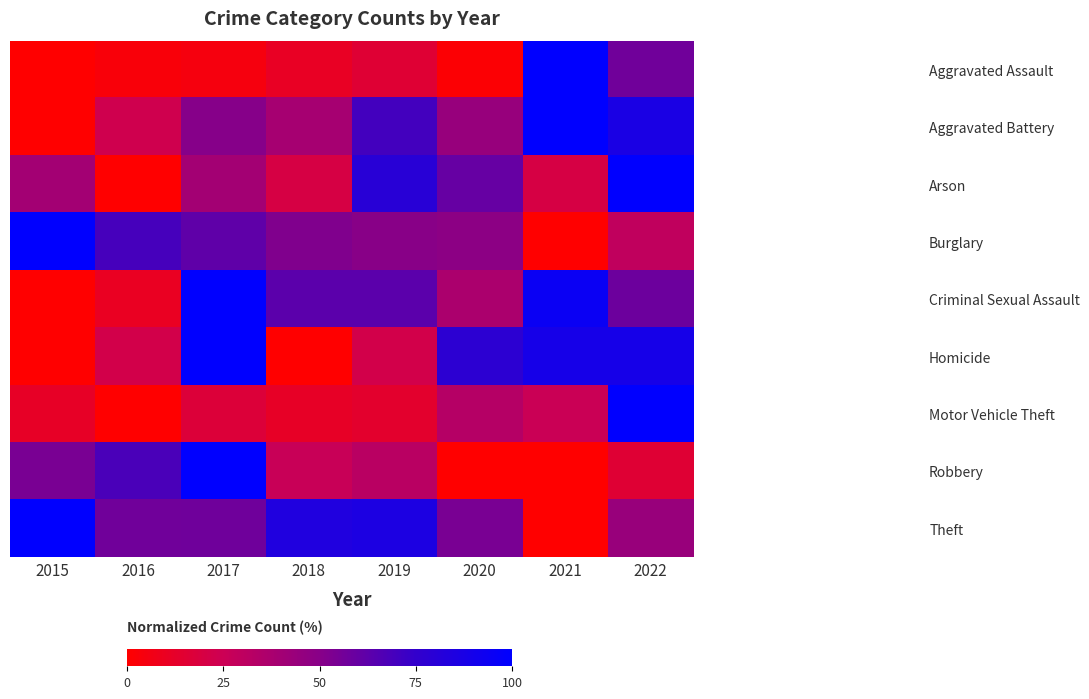

Reading left to right, what are all the values shown in this chart?

Aggravated Assault: 2015=0.0	2016=3.1	2017=4.6	2018=10.8	2019=15.4	2020=1.5	2021=100.0	2022=56.9
Aggravated Battery: 2015=0.0	2016=23.4	2017=50.6	2018=39.0	2019=70.1	2020=44.2	2021=100.0	2022=87.0
Arson: 2015=40.0	2016=0.0	2017=40.0	2018=20.0	2019=80.0	2020=60.0	2021=20.0	2022=100.0
Burglary: 2015=100.0	2016=69.3	2017=61.8	2018=52.3	2019=49.7	2020=48.2	2021=0.0	2022=29.6
Criminal Sexual Assault: 2015=0.0	2016=10.5	2017=100.0	2018=63.2	2019=63.2	2020=36.8	2021=94.7	2022=57.9
Homicide: 2015=0.0	2016=22.2	2017=100.0	2018=0.0	2019=22.2	2020=77.8	2021=88.9	2022=88.9
Motor Vehicle Theft: 2015=11.4	2016=0.0	2017=17.1	2018=11.4	2019=13.3	2020=33.3	2021=25.7	2022=100.0
Robbery: 2015=54.2	2016=68.1	2017=100.0	2018=26.4	2019=31.9	2020=0.0	2021=0.0	2022=15.3
Theft: 2015=100.0	2016=56.9	2017=57.4	2018=84.3	2019=85.8	2020=53.9	2021=0.0	2022=44.1